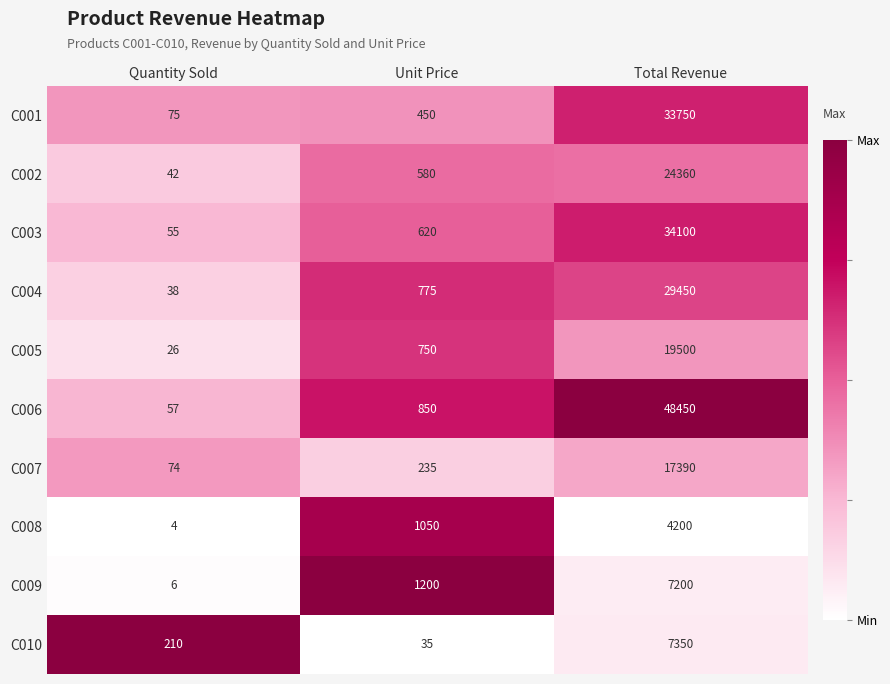

Count the C009 values in the range 6 to 7200.

3